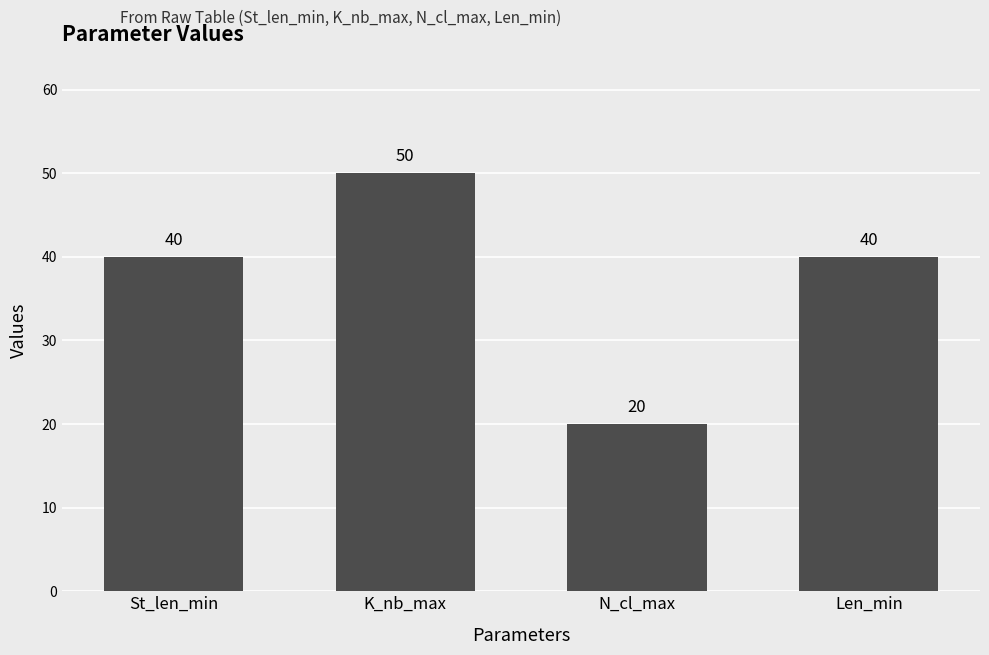

Which label corresponds to the largest value in the chart?

K_nb_max